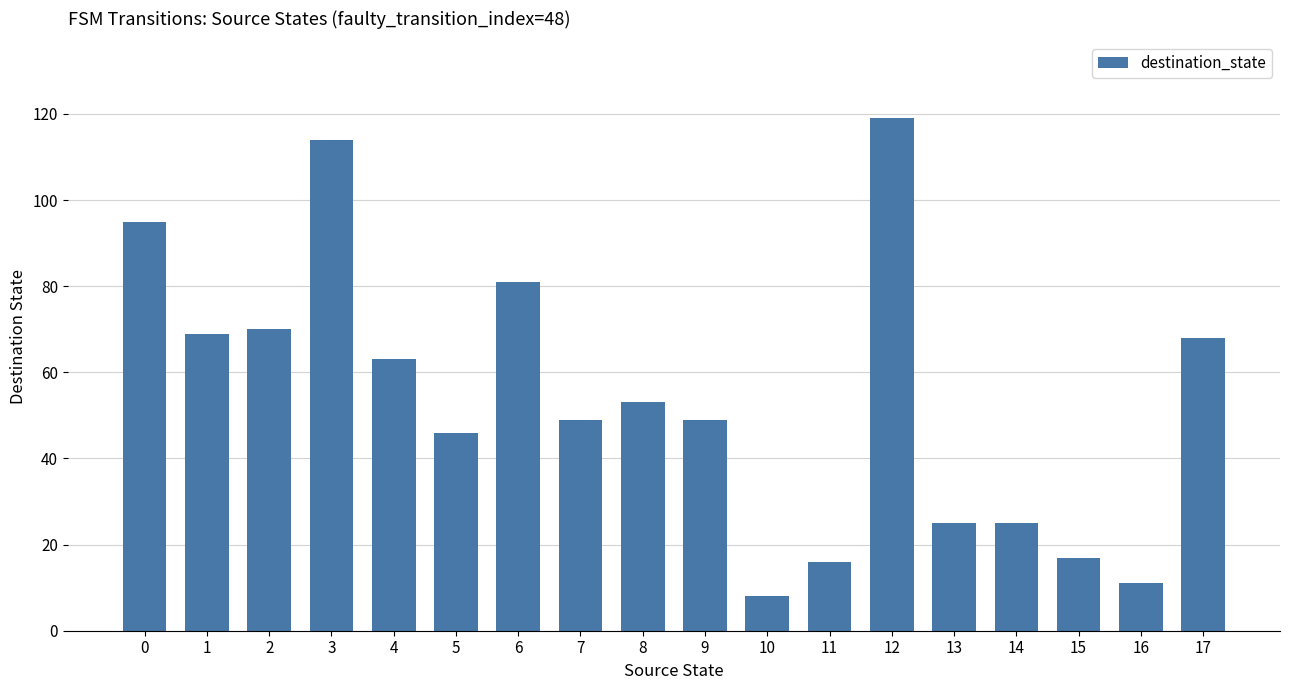

What is the value of the 1st bar from the left?

95